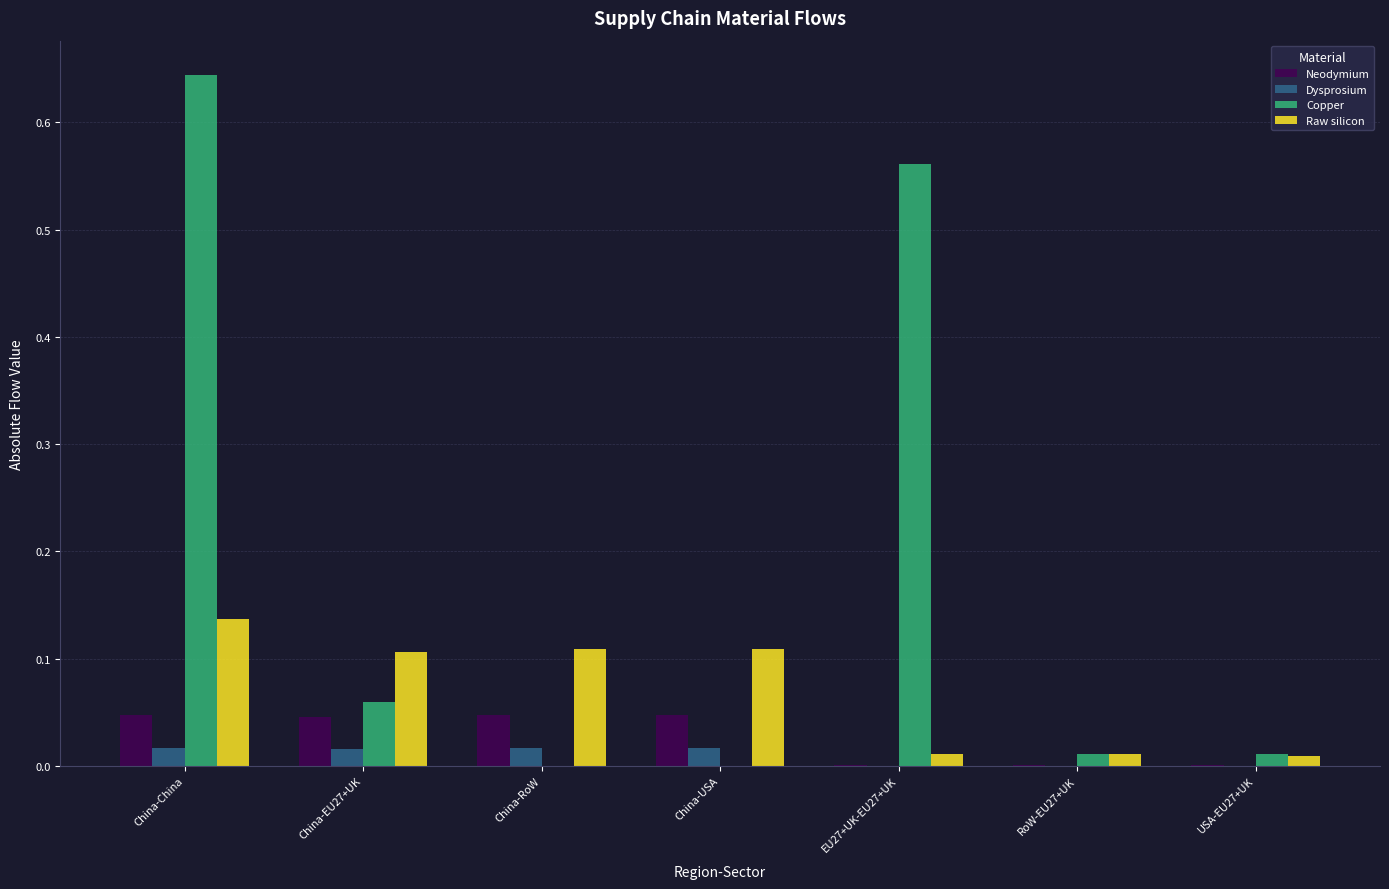

At which category is the sum across all series the highest?

China-China